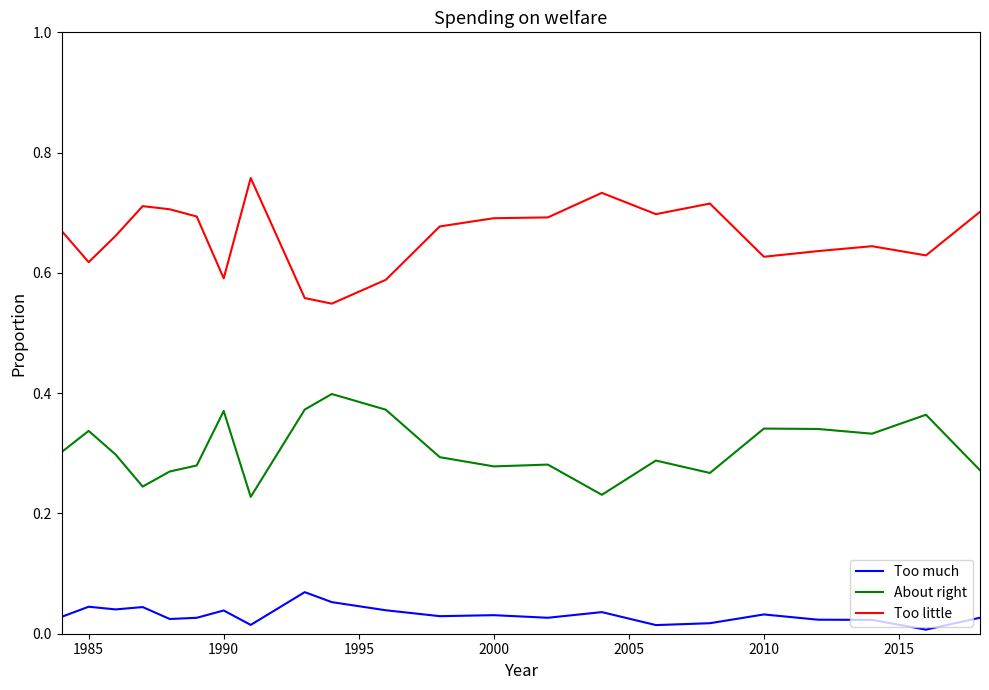

What are all the series names shown in the legend?

Too much, About right, Too little